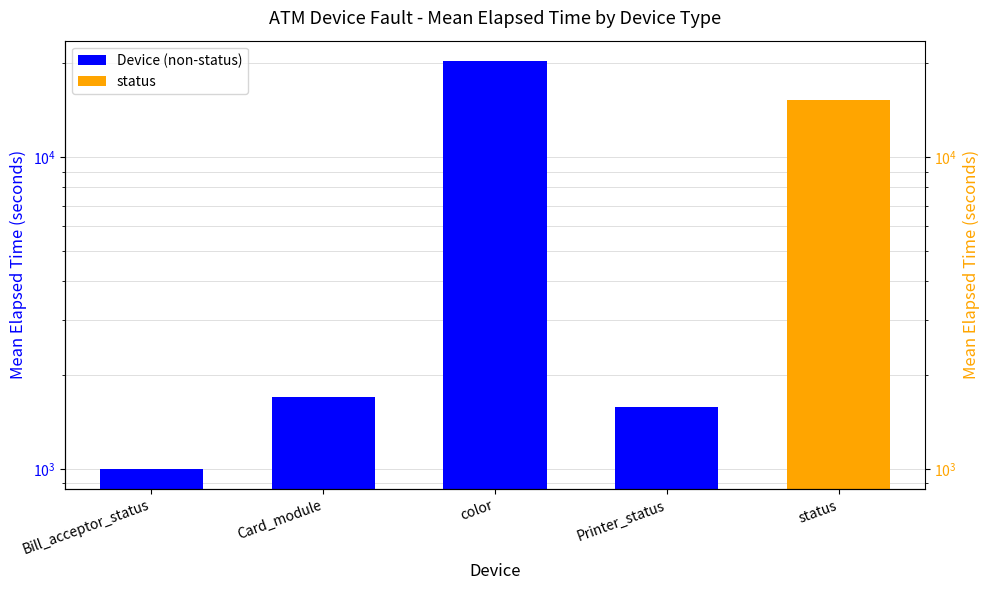

Reading right to left, transcribe all the data shown in this chart.

Printer_status=1581.0	color=20347.6	Card_module=1698.7	Bill_acceptor_status=1004.0